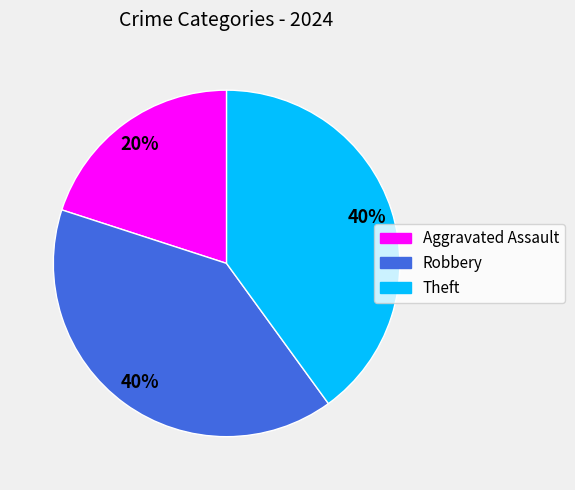

Is there any slice that represents more than half of the pie?

No